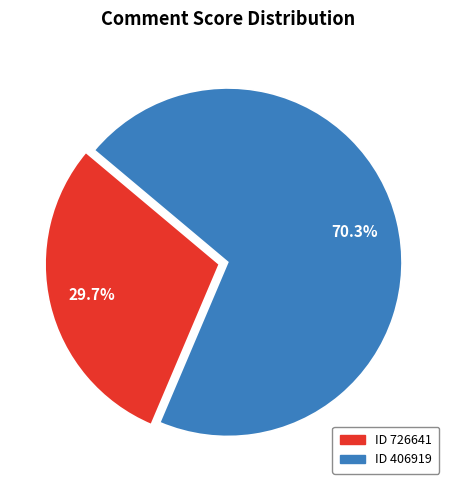

Does any single category account for the majority?

Yes